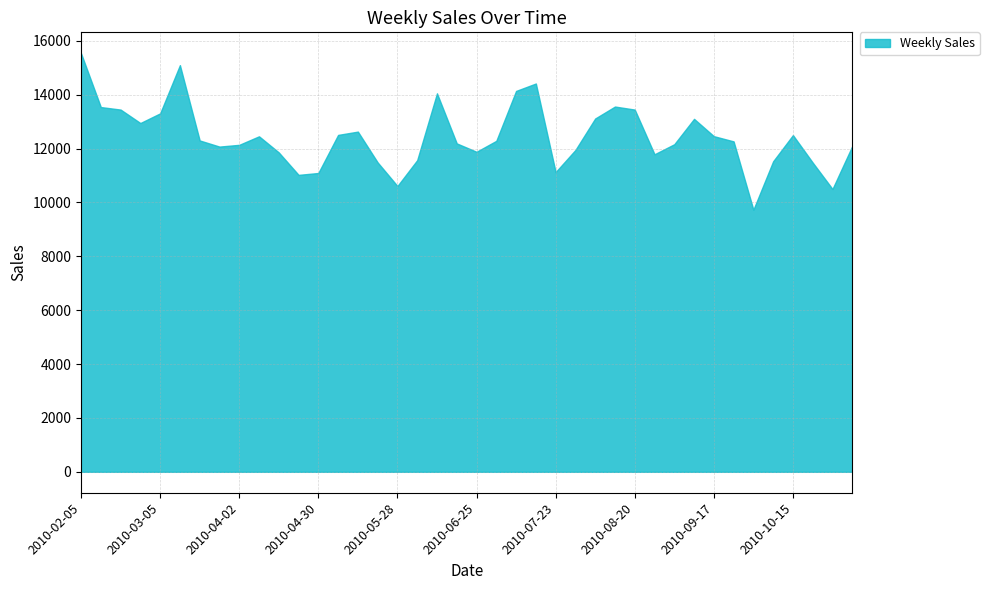

How many points are higher than both their immediate neighbors (excluding endpoints)?

8